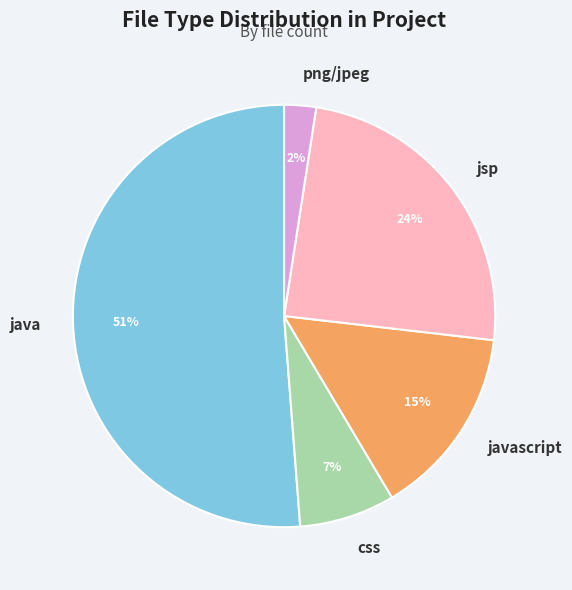

Is there any slice that represents more than half of the pie?

Yes